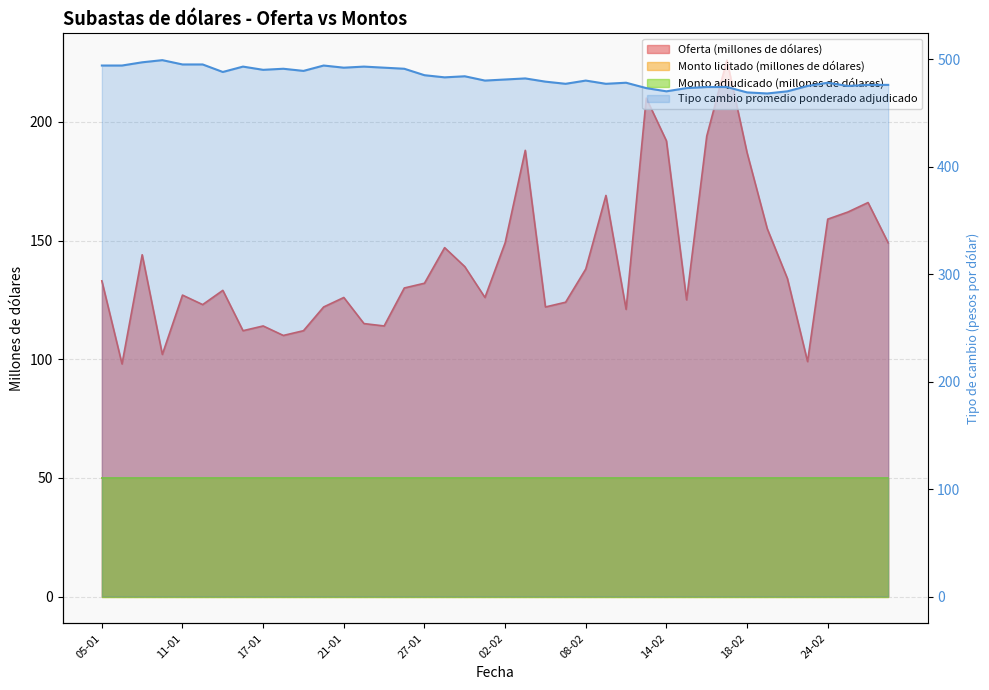

How many interior local valleys does the Tipo cambio promedio ponderado adjudicado series have?

11